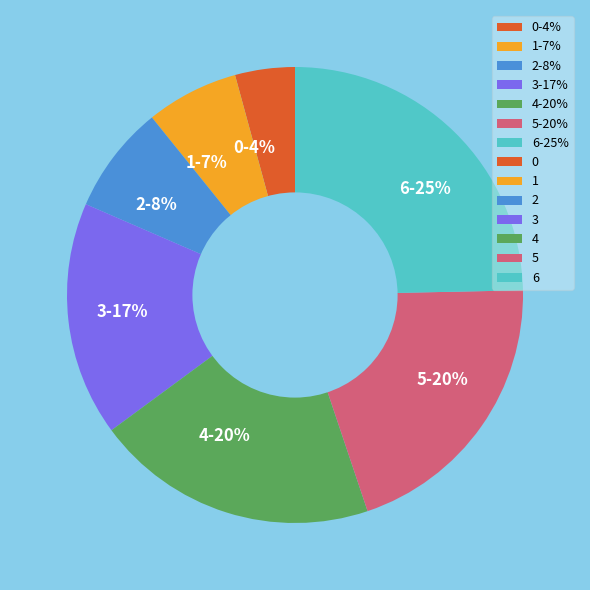

To the nearest percent, what percentage of the pie is 5?

20%